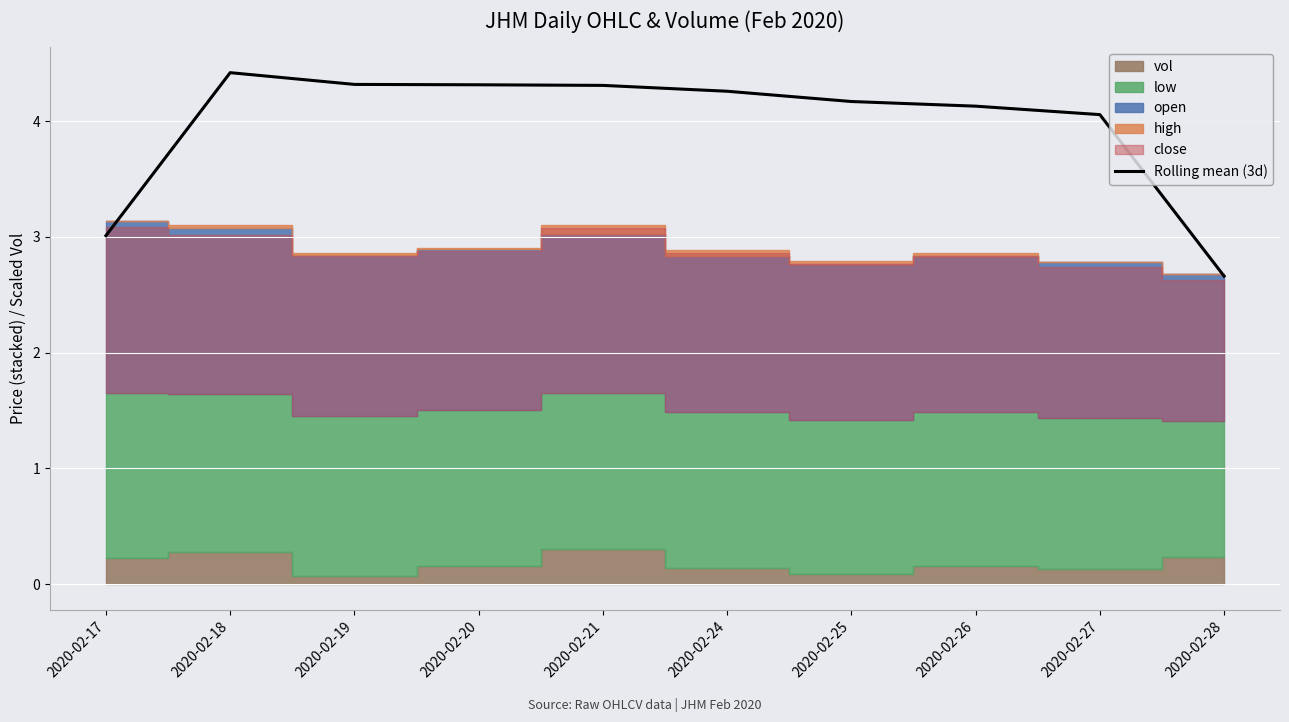

How many points are higher than both their immediate neighbors (excluding endpoints)?

1